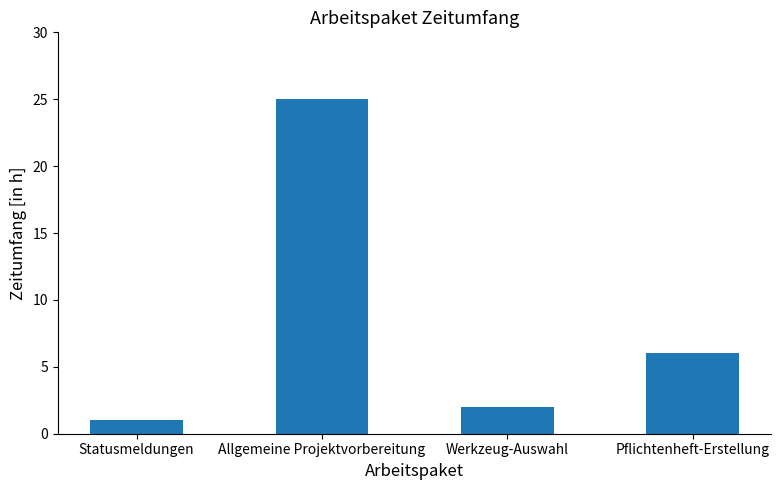

Where is the data nearest to the value 13?

Pflichtenheft-Erstellung